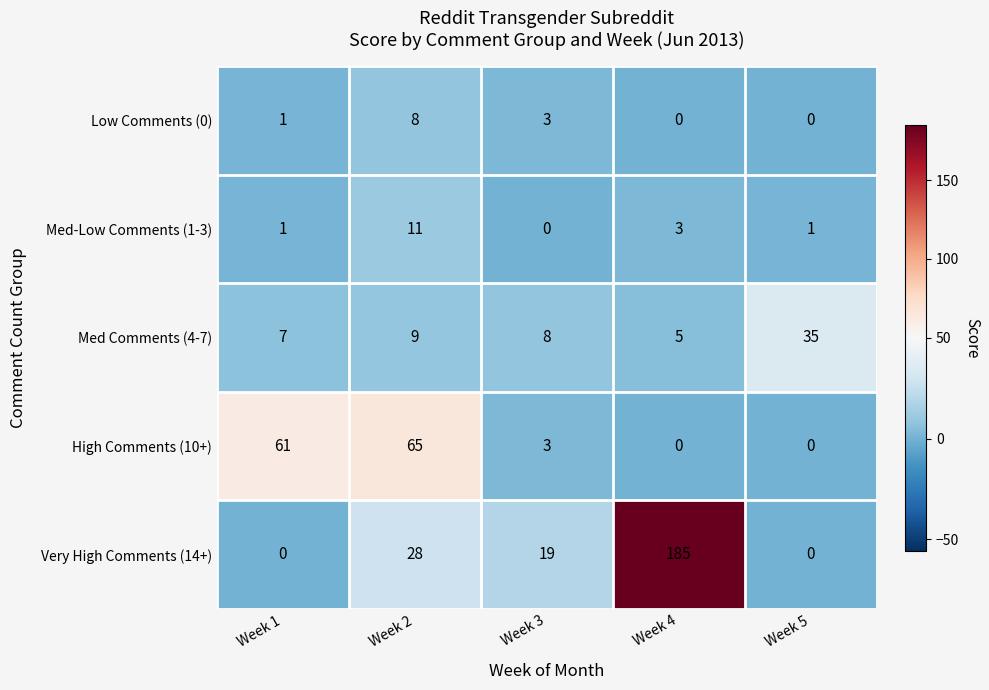

True or false: Very High Comments (14+) has a value of 28 at Week 2.

True